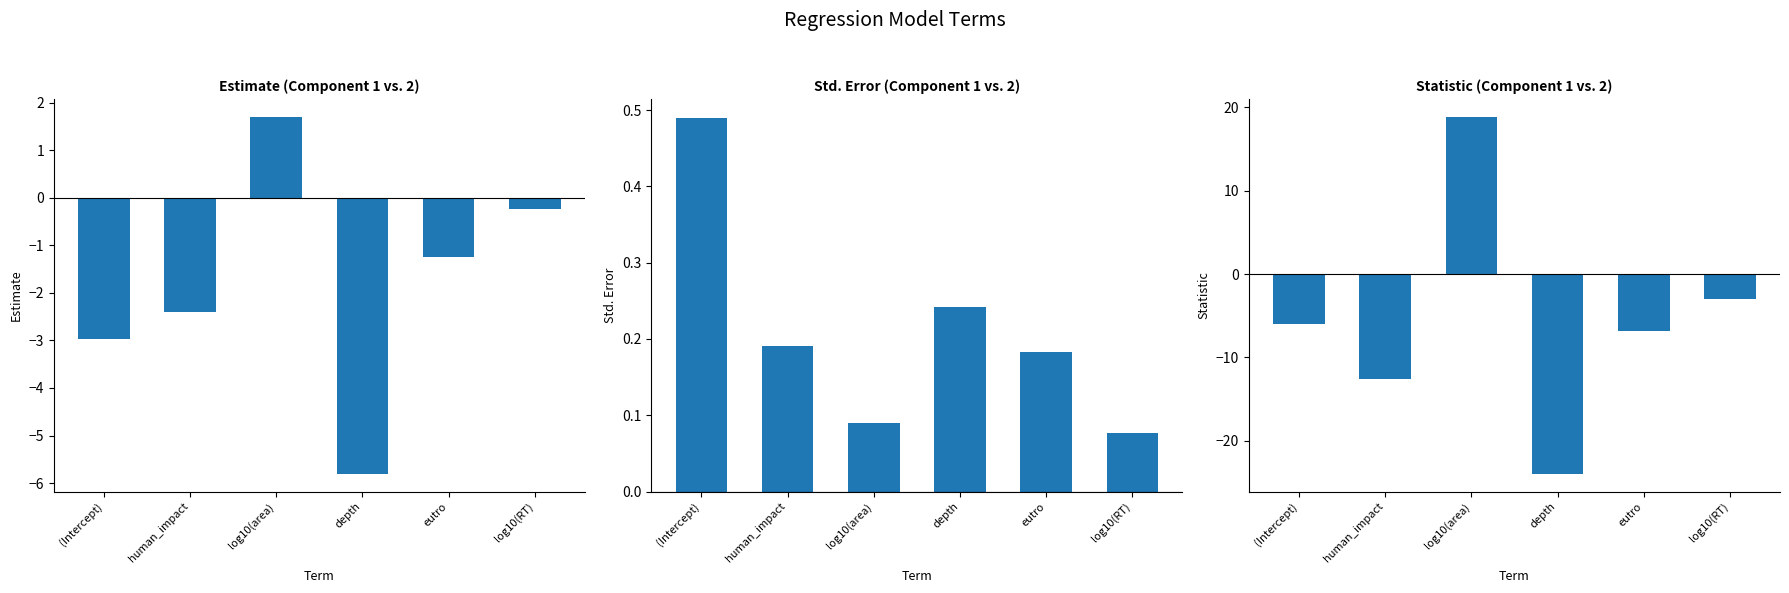

How many bars are there in total?

18